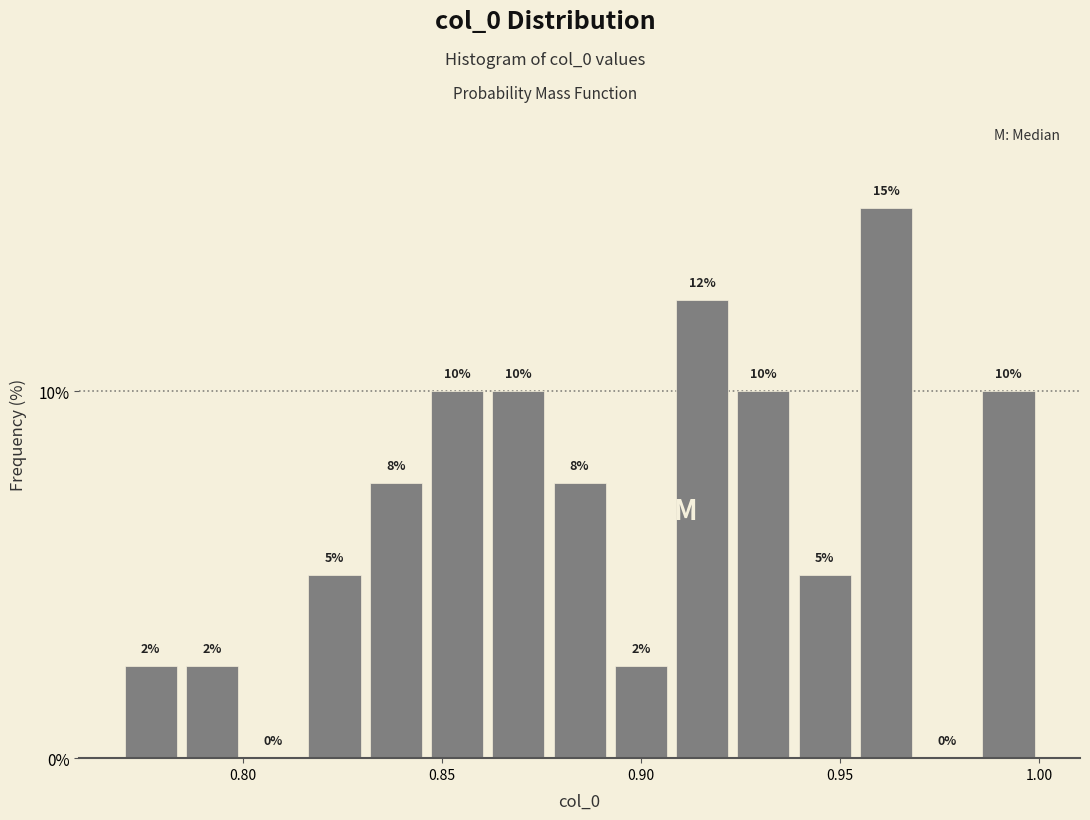

Around what value on the x-axis is the tallest bar? Give the approximate position of its centre, as read against the axis.

0.960